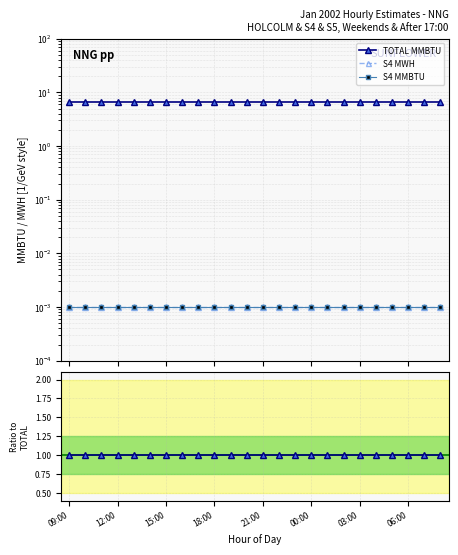

Which series has the largest total across all categories?

TOTAL MMBTU